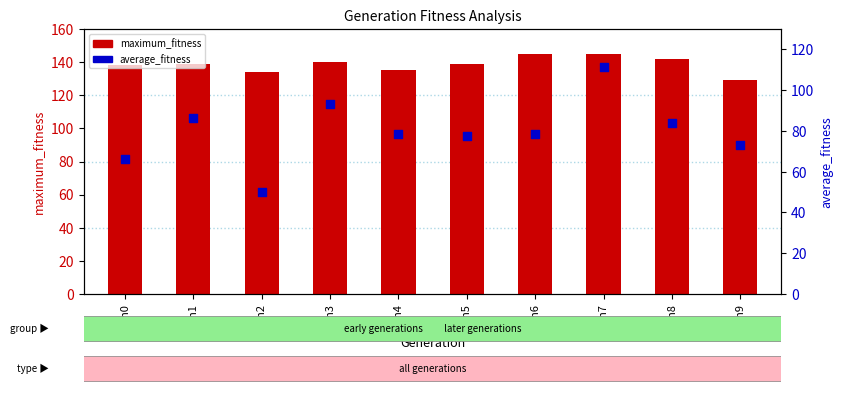

What are all the series names shown in the legend?

maximum_fitness, average_fitness